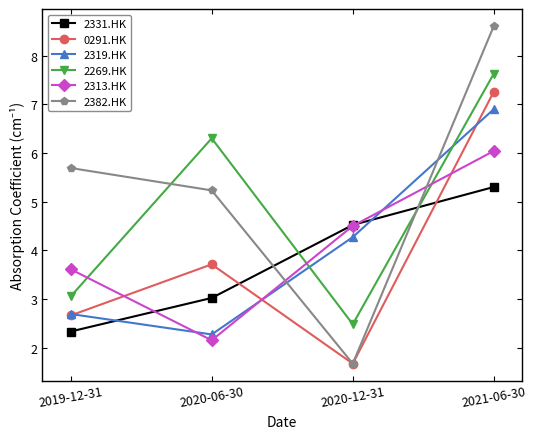

What is the approximate value of 2319.HK at 2020-12-31?

4.3